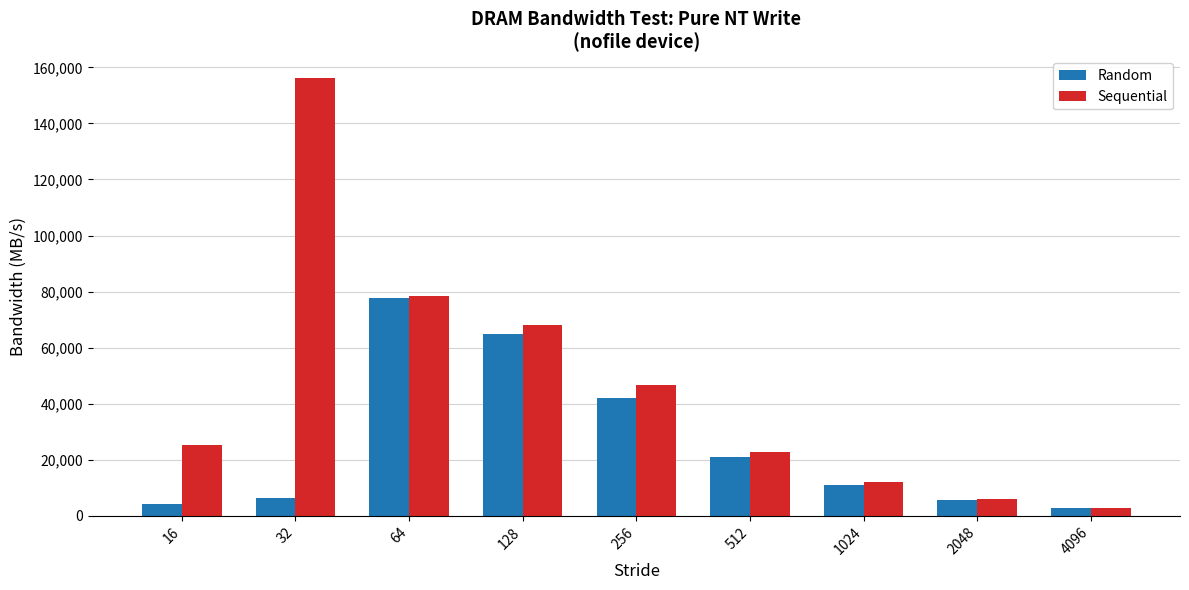

What value does the Sequential series have at 1024?

11976.4